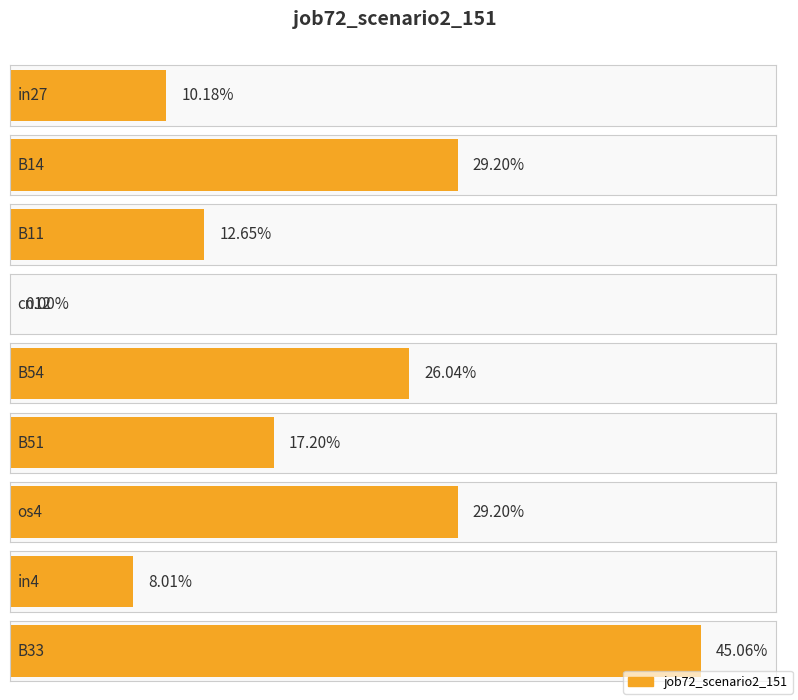

What position from the left is in4?

8